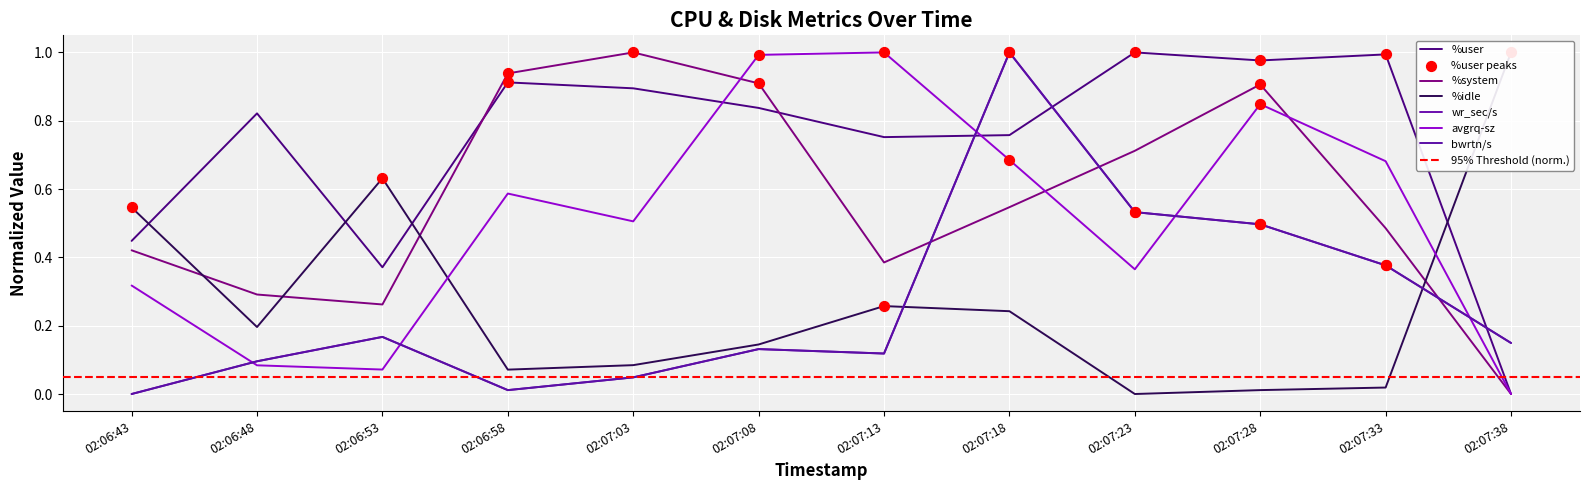

Which series has the largest total across all categories?

%user